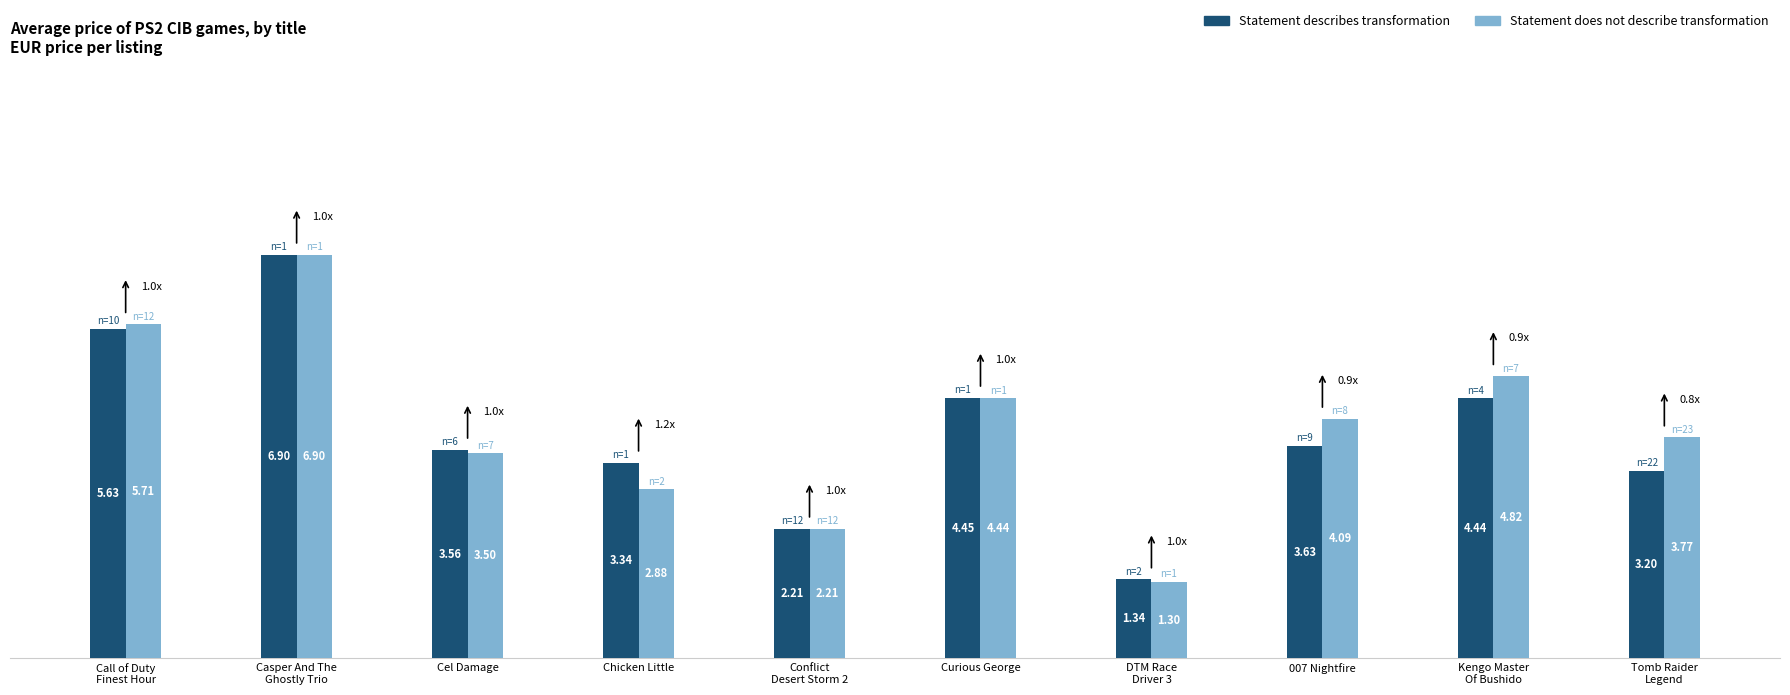

How many bars are there in each group?

2